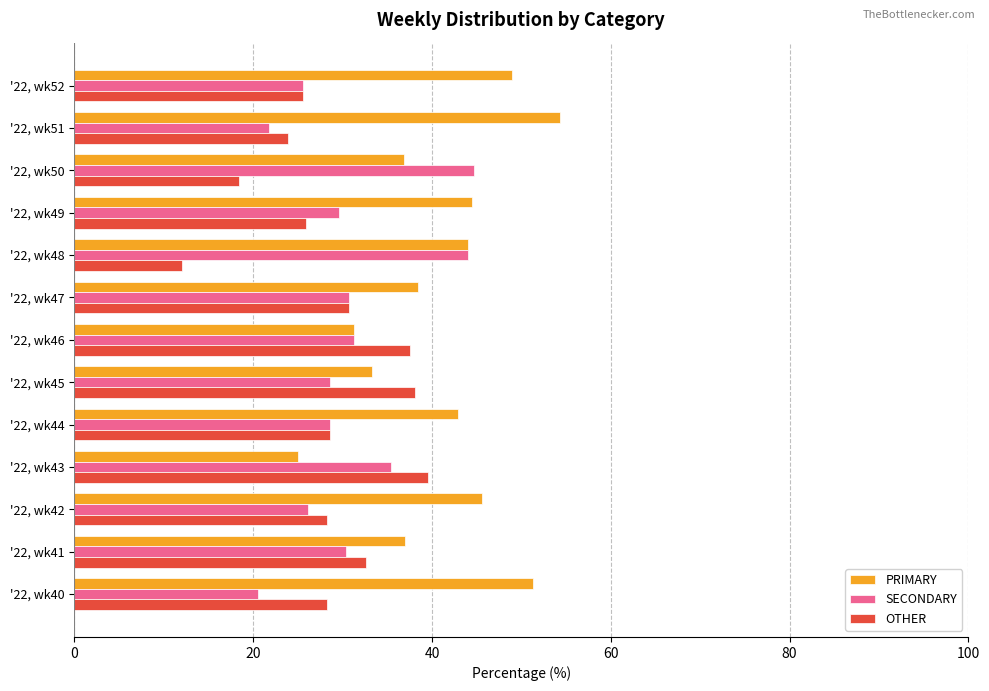

What is the sum of all OTHER values?

369.4